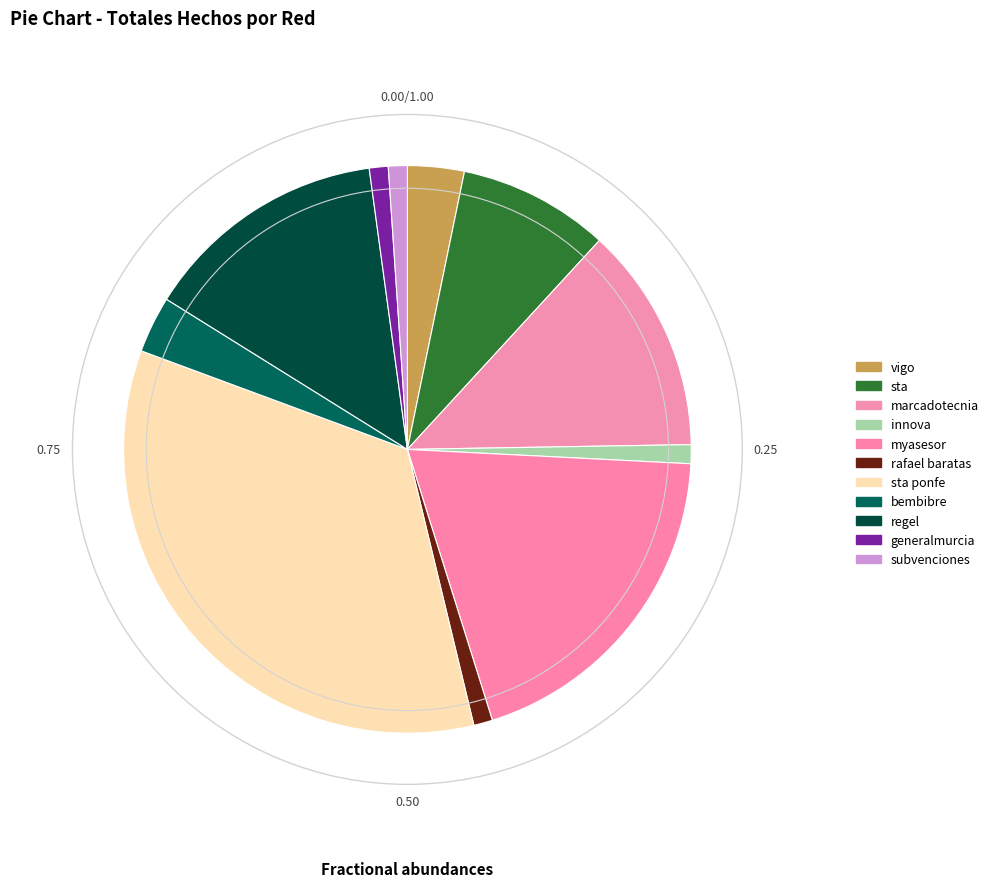

How many segments does this pie chart have?

11